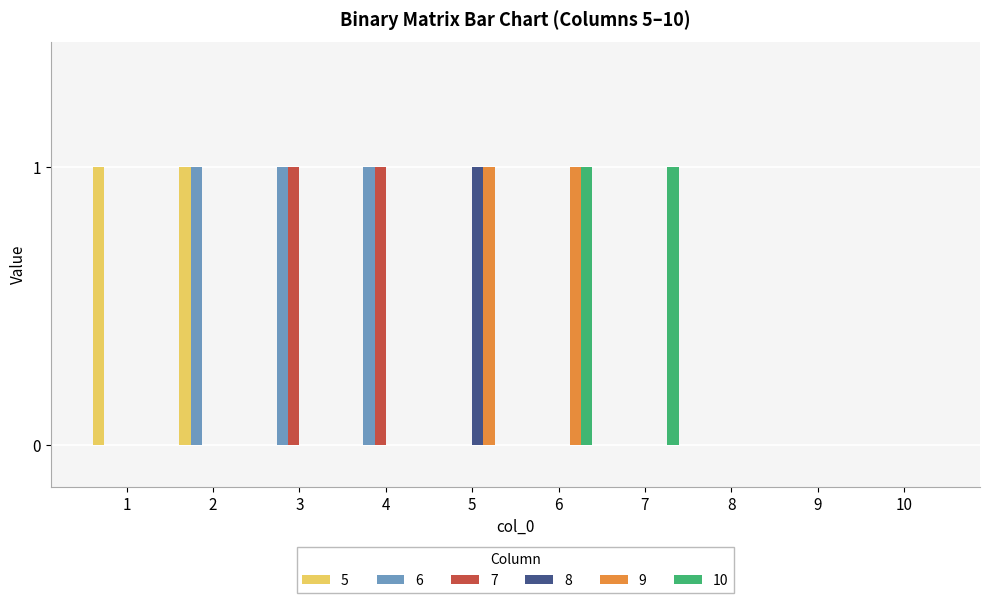

Which series has the largest total across all categories?

6